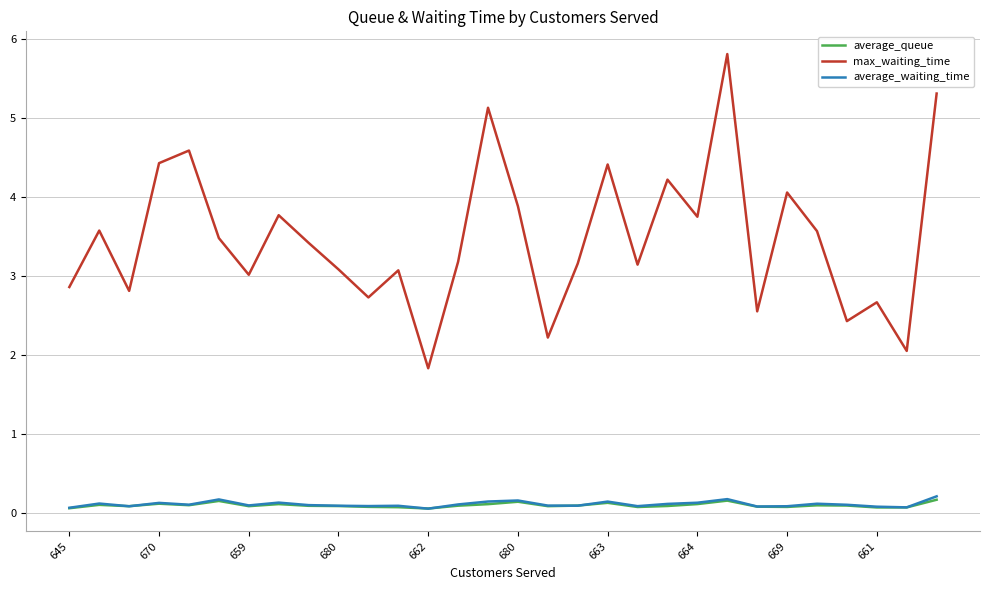

What is the maximum value shown in the chart?

5.8